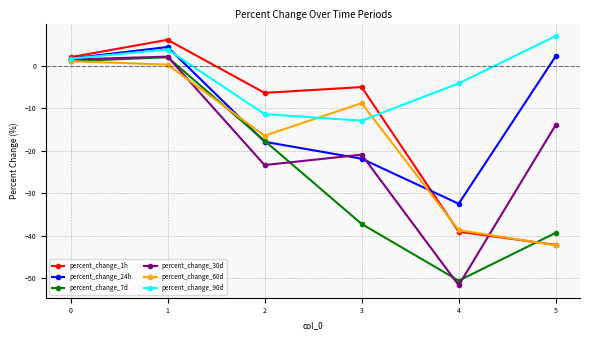

At which category does percent_change_1h reach its first local valley?

2